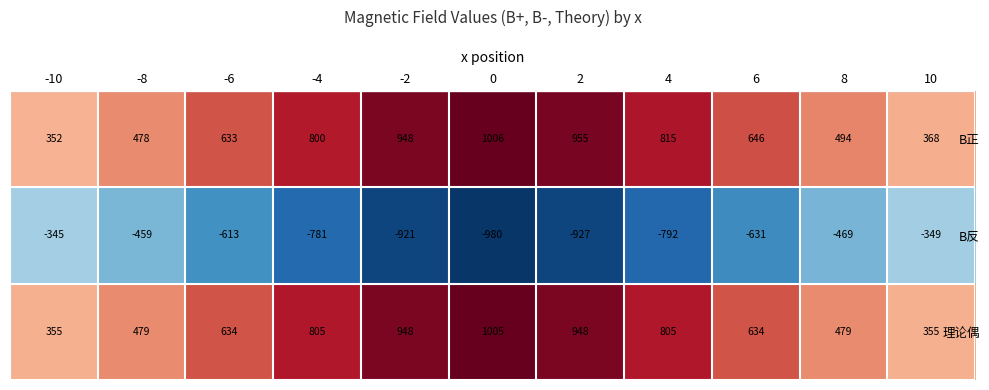

What is the difference between the second highest and minimum values in the B正 series?

603